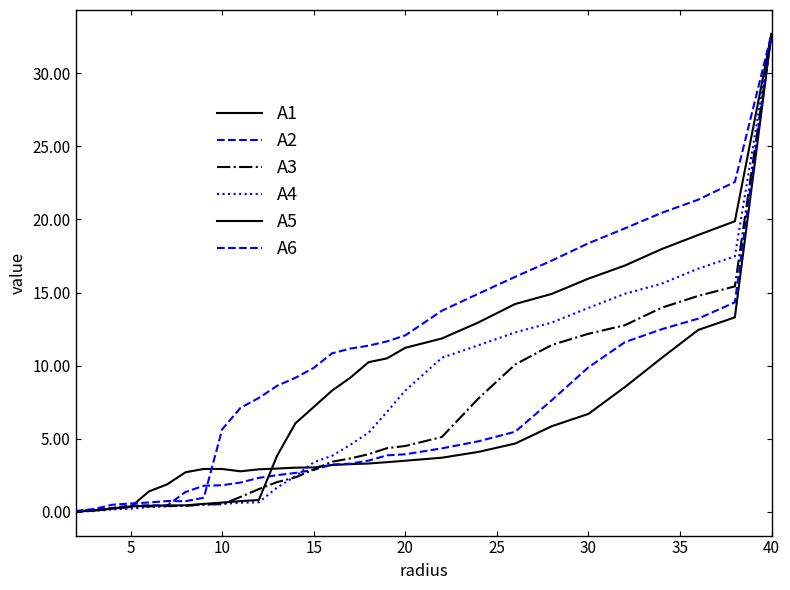

What is the difference between the maximum and minimum values in the A6 series?

32.6